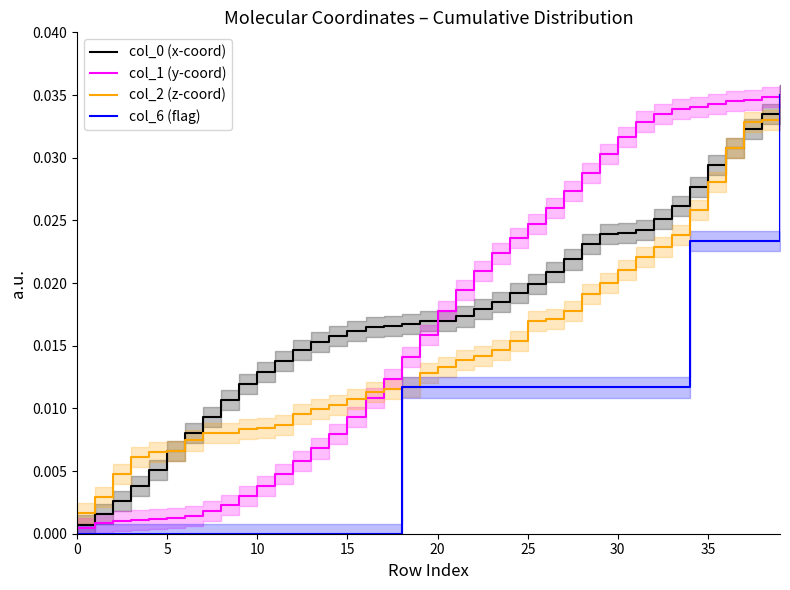

How many series are shown in this chart?

4